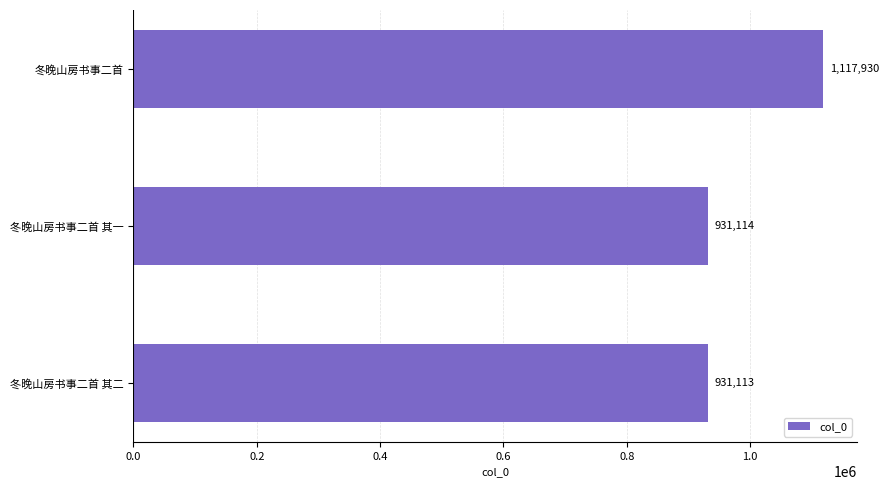

Are the bars grouped side by side (vs. stacked)?

No